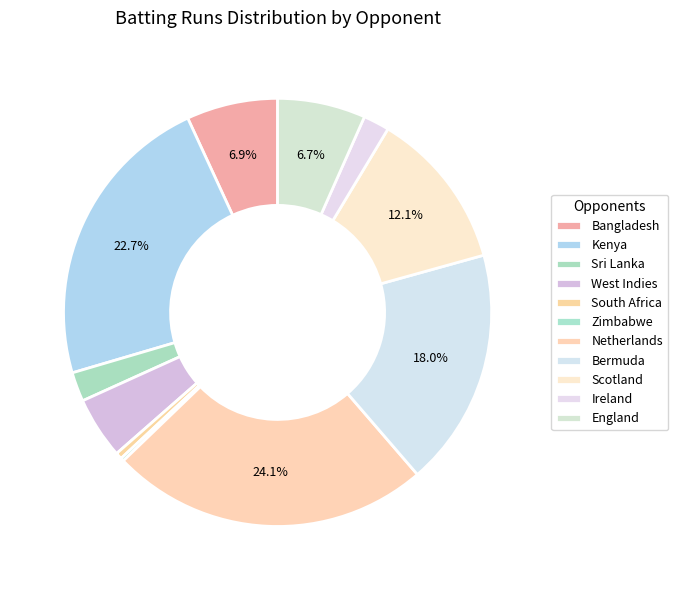

What is the change in value from Ireland to England?

+19